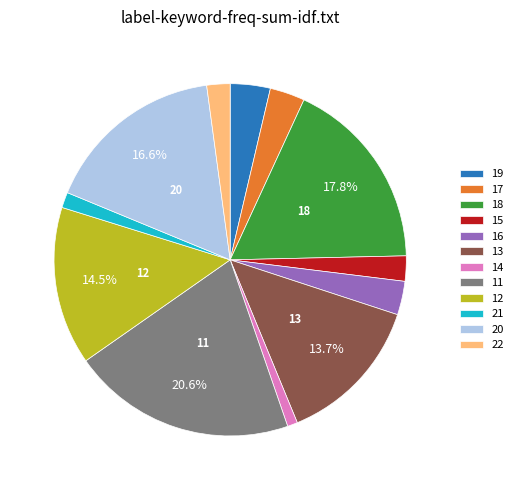

Count the number of slices in the pie.

12